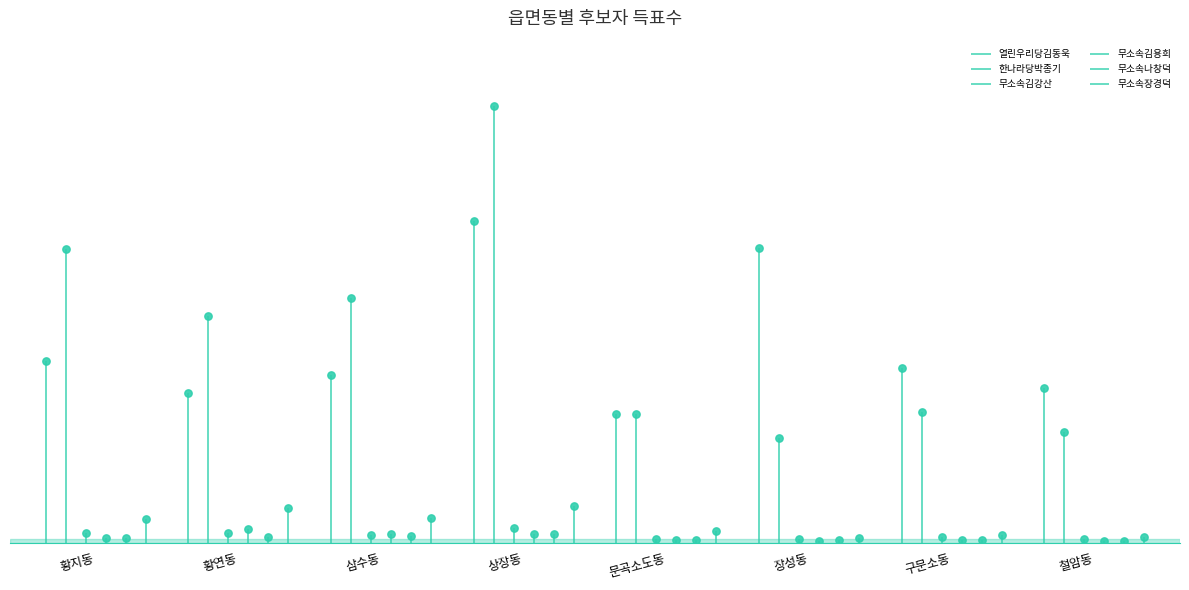

Which series has the largest total across all categories?

한나라당박종기